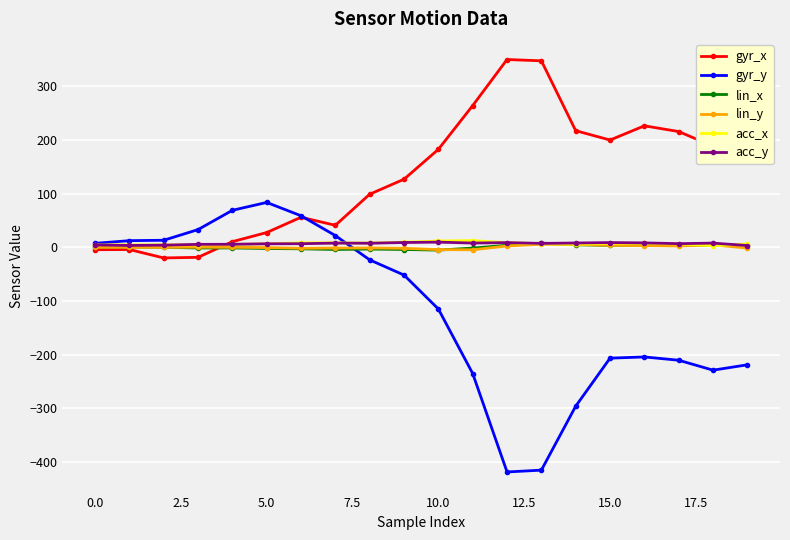

Which series has the largest range (max minus min)?

gyr_y